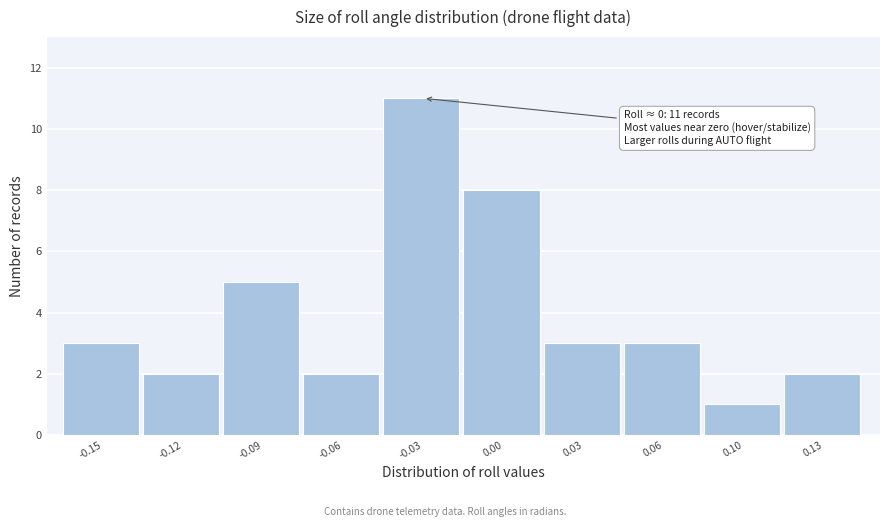

Reading left to right, transcribe all the data shown in this chart.

-0.15=3	-0.12=2	-0.09=5	-0.06=2	-0.03=11	0.00=8	0.03=3	0.06=3	0.10=1	0.13=2